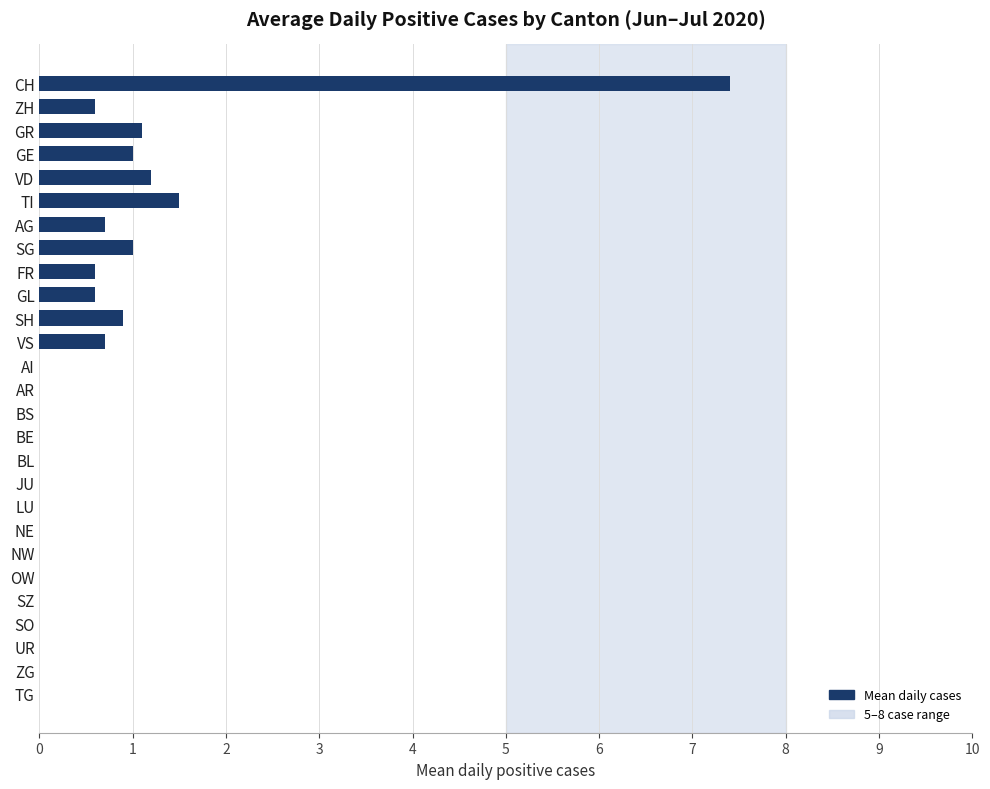

Reading top to bottom, what are all the values shown in this chart?

CH=7.4	ZH=0.6	GR=1.1	GE=1.0	VD=1.2	TI=1.5	AG=0.7	SG=1.0	FR=0.6	GL=0.6	SH=0.9	VS=0.7	AI=0.0	AR=0.0	BS=0.0	BE=0.0	BL=0.0	JU=0.0	LU=0.0	NE=0.0	NW=0.0	OW=0.0	SZ=0.0	SO=0.0	UR=0.0	ZG=0.0	TG=0.0